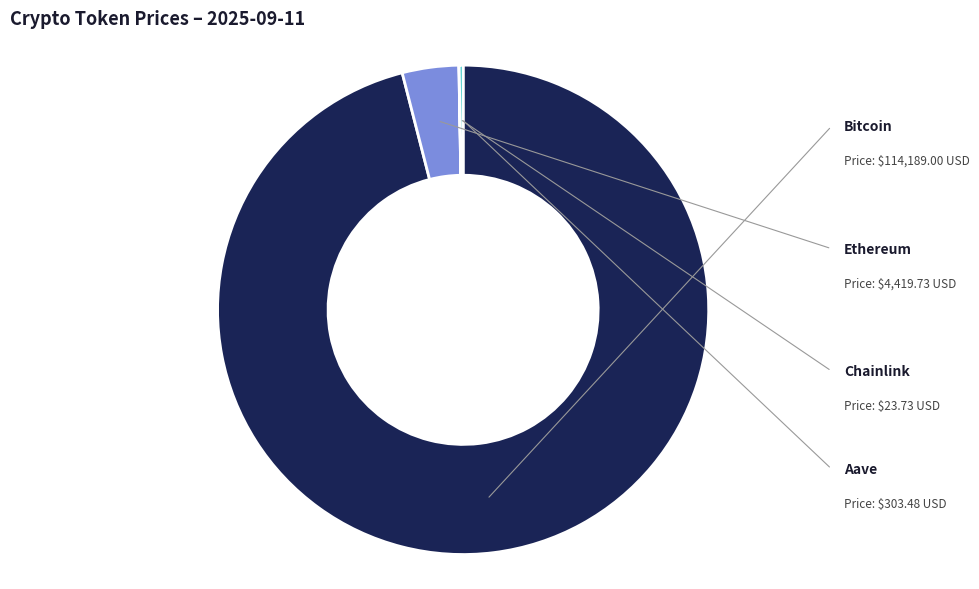

Does Aave represent more than half of the total?

No